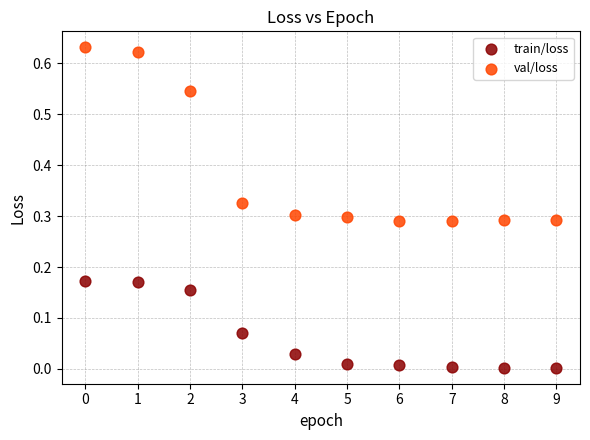

Which series has the largest Y range (max minus min)?

val/loss